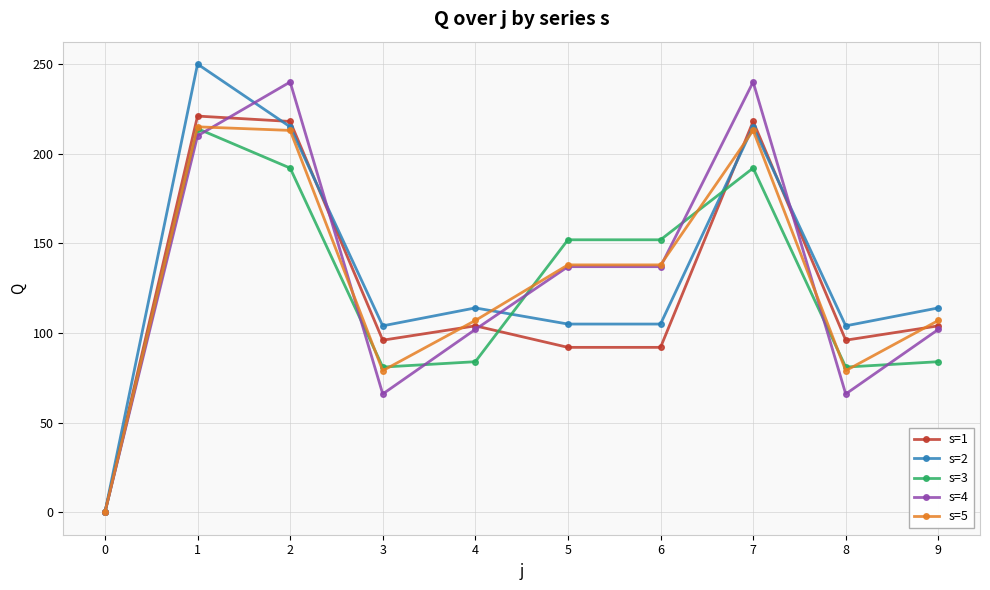

What is the sum of the s=5 values at 2 and 8?

292